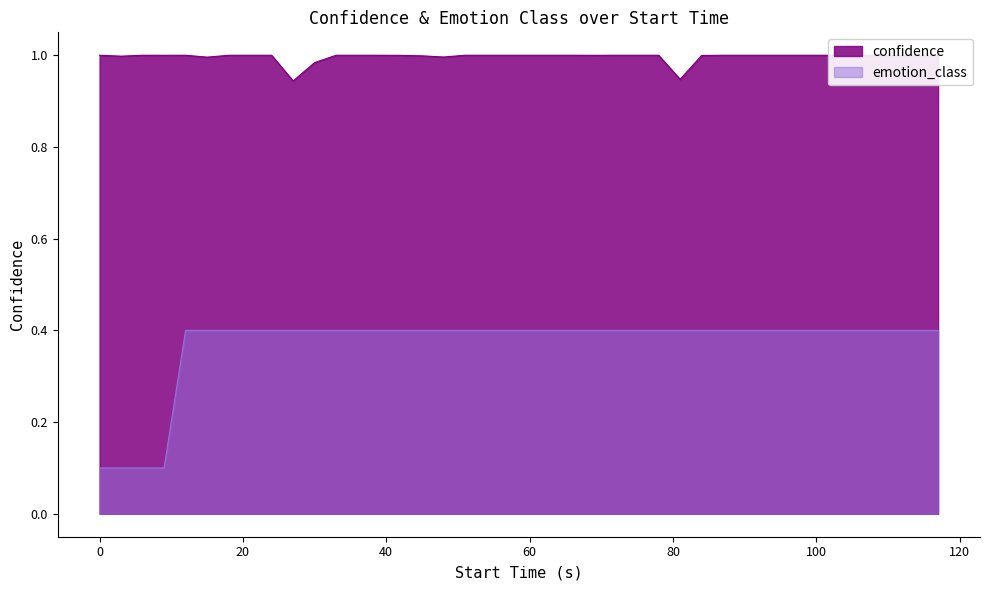

True or false: emotion_class and confidence intersect in this chart.

False